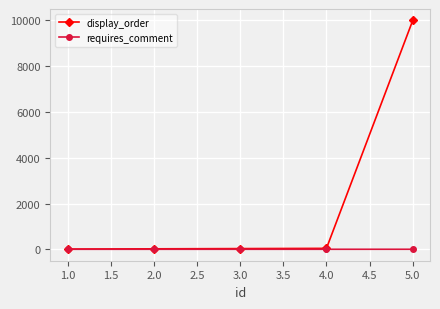

The value of requires_comment at 3.0 is 0. True or false?

True